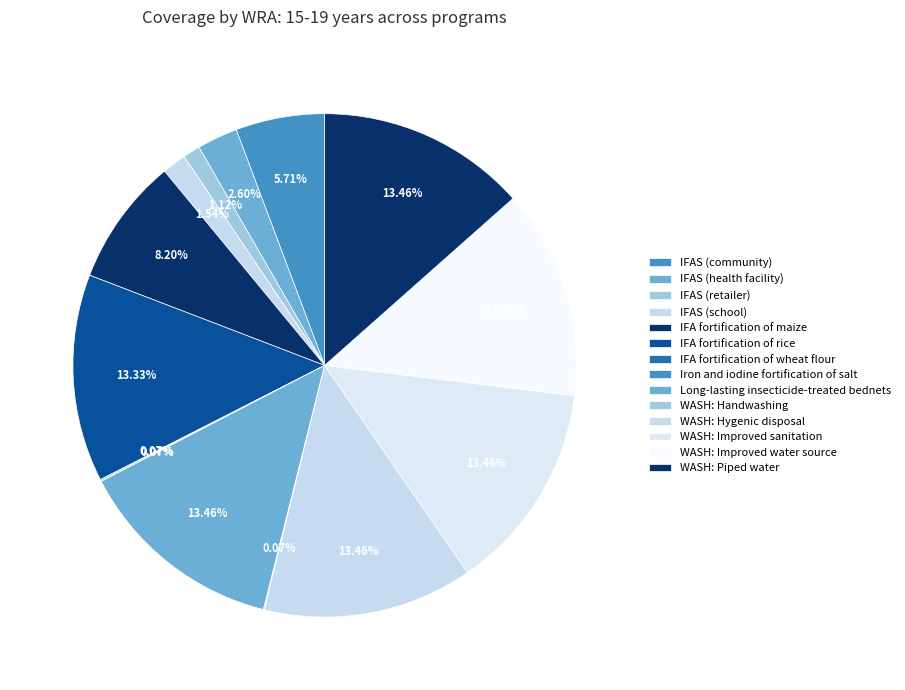

Does WASH: Improved water source account for over 50% of the chart?

No